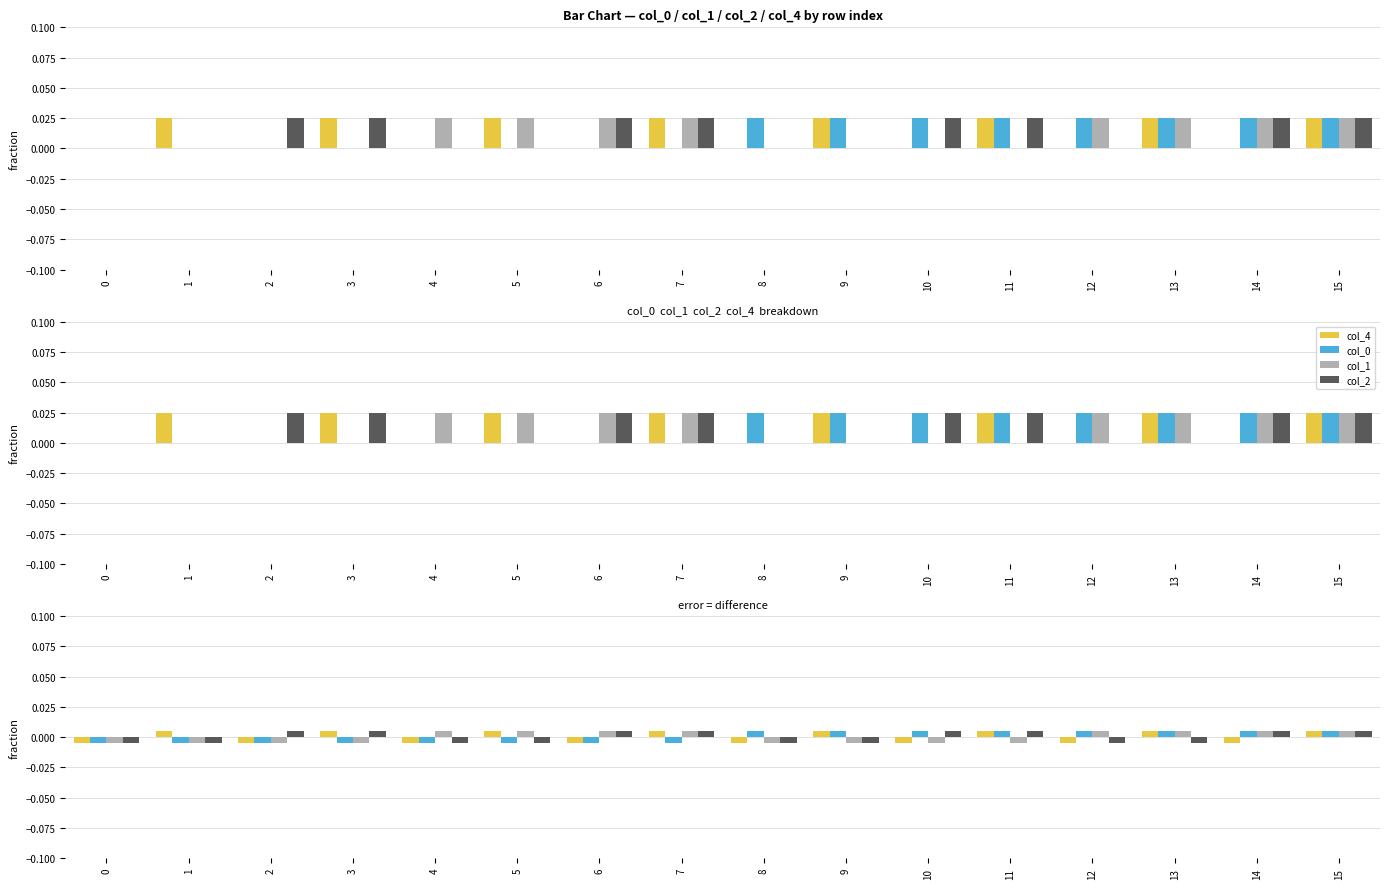

Count the col_1 values in the range 0 to 1.

8